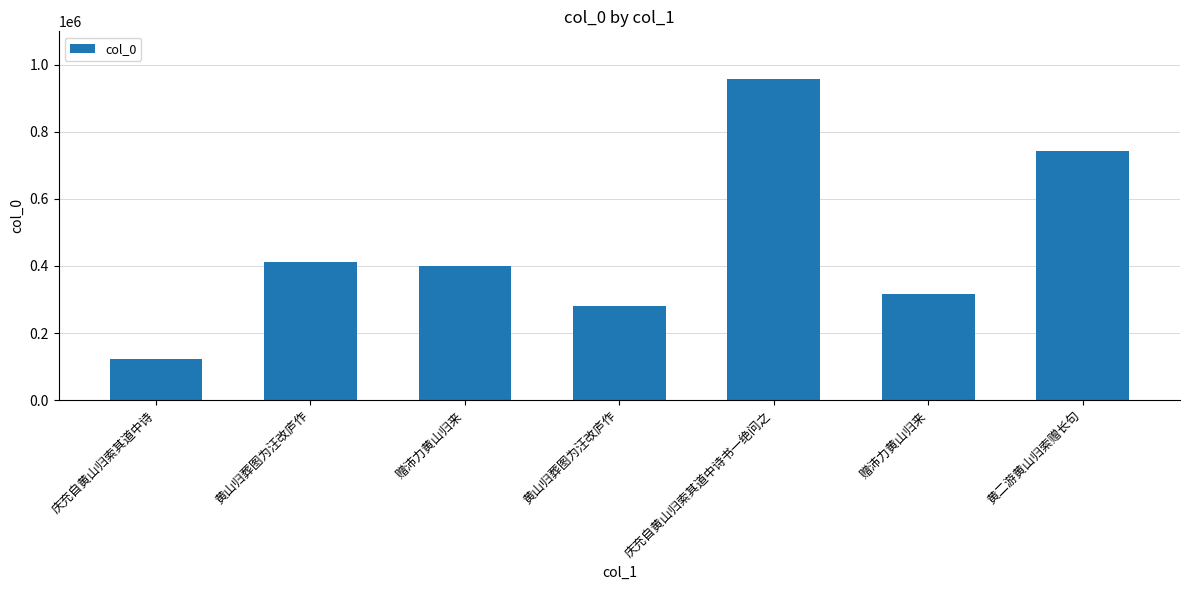

Rank the categories by value from lowest to highest.

庆充自黄山归索其道中诗, 黄山归葬图为汪改庐作, 赠沛力黄山归来, 赠沛力黄山归来, 黄山归葬图为汪改庐作, 黄二游黄山归索赠长句, 庆充自黄山归索其道中诗书一绝问之